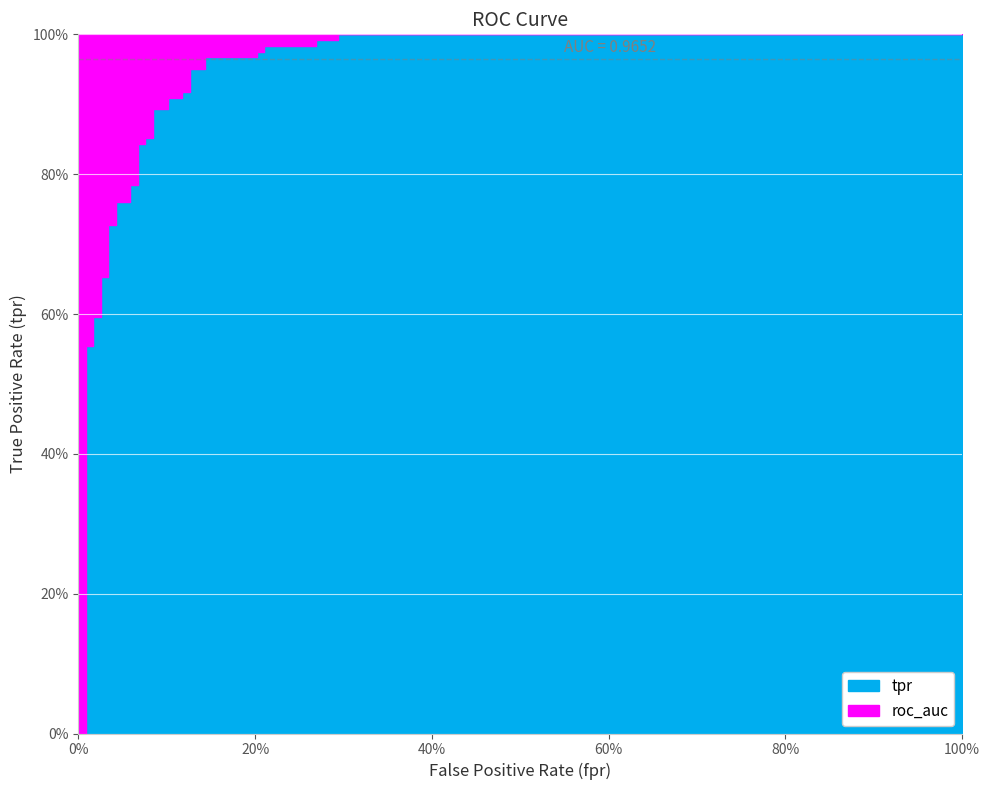

Reading left to right, extract all data points from this chart.

fpr: fpr=0.0	tpr=0.0	2=0.0	3=0.0	4=0.0	5=0.0	6=0.0	7=0.0	8=0.0	9=0.0	10=0.0	11=0.0	12=0.0	13=0.1	14=0.1	15=0.1	16=0.1	17=0.1	18=0.1	19=0.1	20=0.1	21=0.1	22=0.1	23=0.1	24=0.1	25=0.1	26=0.1	27=0.1	28=0.1	29=0.2	30=0.2	31=0.2	32=0.2	33=0.3	34=0.3	35=0.3	36=0.3	37=1.0
tpr: fpr=0.0	tpr=0.6	2=0.6	3=0.6	4=0.6	5=0.6	6=0.7	7=0.7	8=0.7	9=0.7	10=0.7	11=0.7	12=0.8	13=0.8	14=0.8	15=0.8	16=0.8	17=0.8	18=0.9	19=0.9	20=0.9	21=0.9	22=0.9	23=0.9	24=0.9	25=0.9	26=1.0	27=1.0	28=1.0	29=1.0	30=1.0	31=1.0	32=1.0	33=1.0	34=1.0	35=1.0	36=1.0	37=1.0